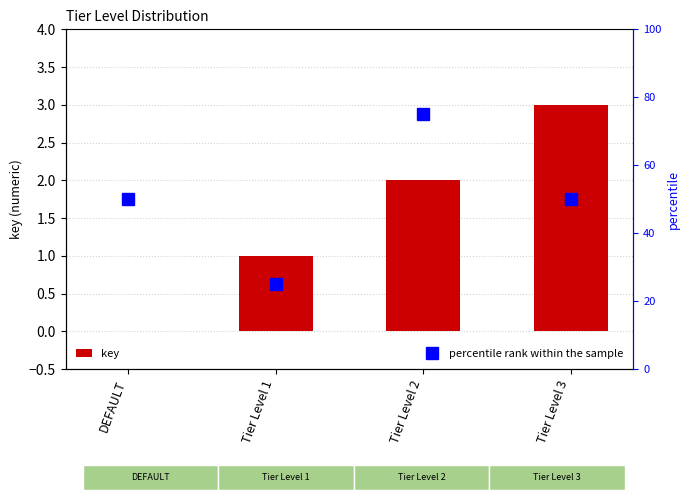

Rank the series by their average value, from lowest to highest.

key, percentile rank within the sample